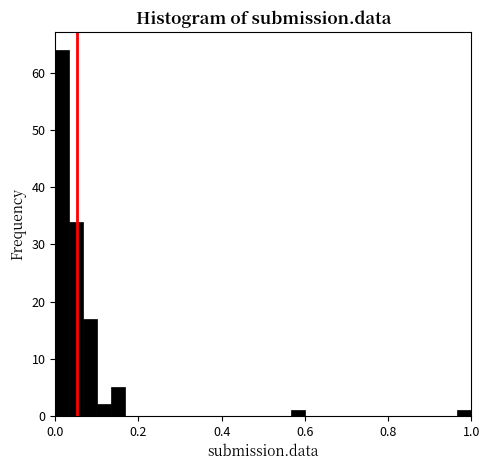

Around what value on the x-axis is the tallest bar? Give the approximate position of its centre, as read against the axis.

0.02